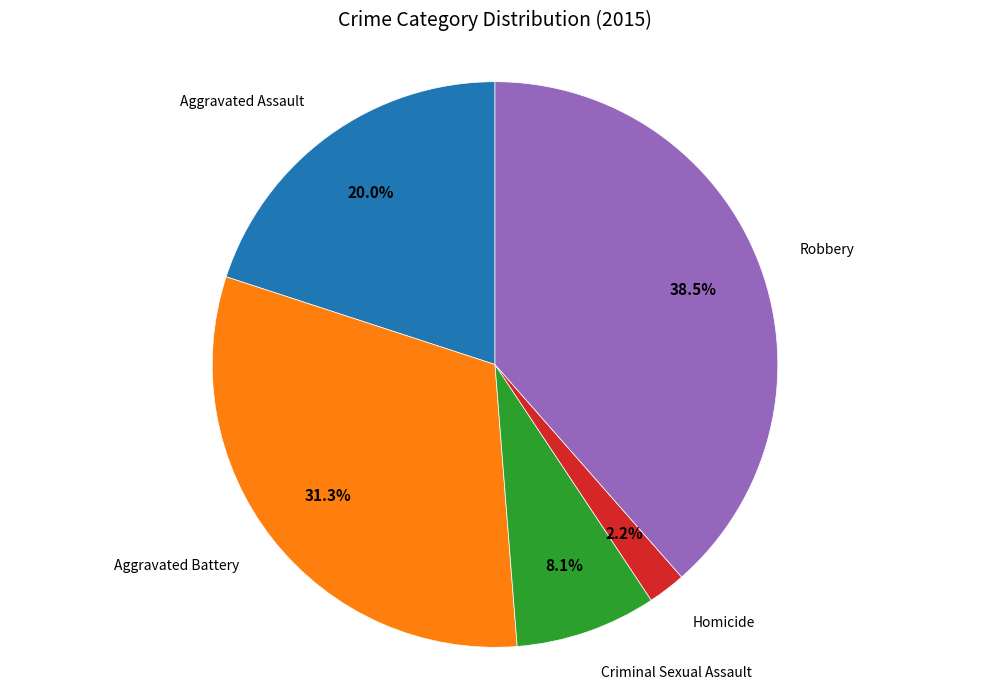

Do Criminal Sexual Assault and Aggravated Assault together represent more than half of the pie?

No